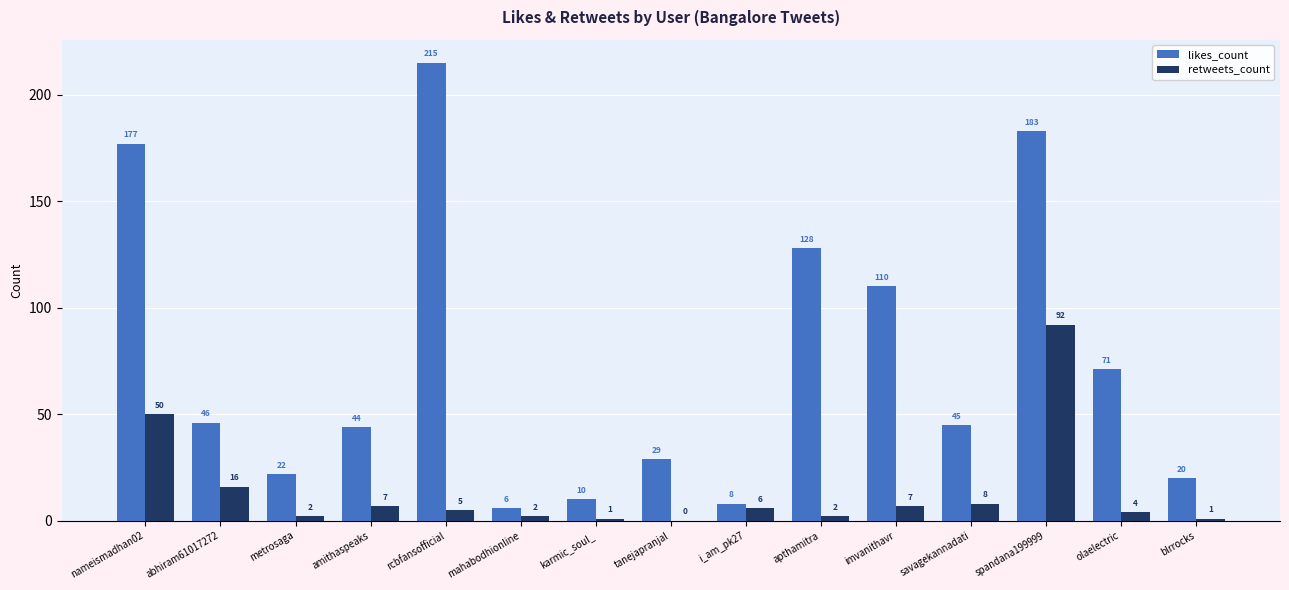

What is the average value of the likes_count series?

74